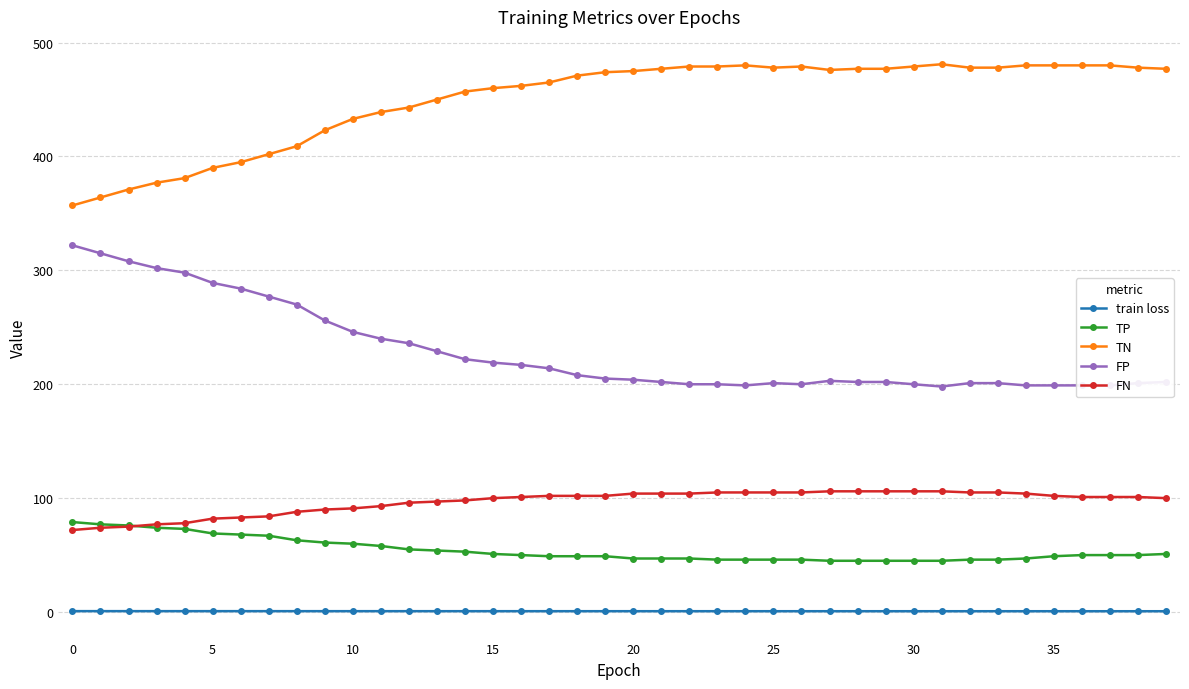

At how many categories does at least one series exceed 123?

40